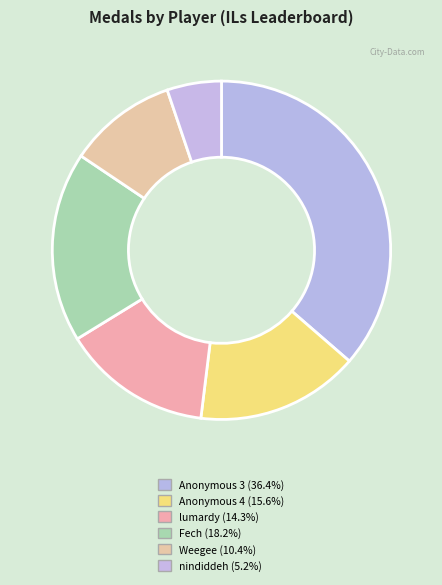

Is there a majority slice in this chart?

No